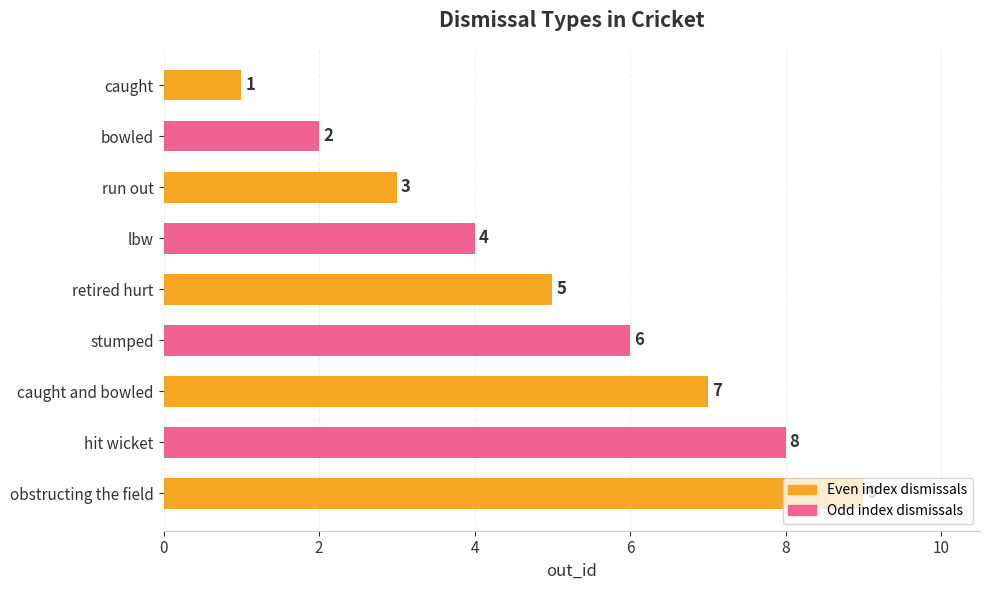

What is the sum of the values at obstructing the field and caught and bowled?

16